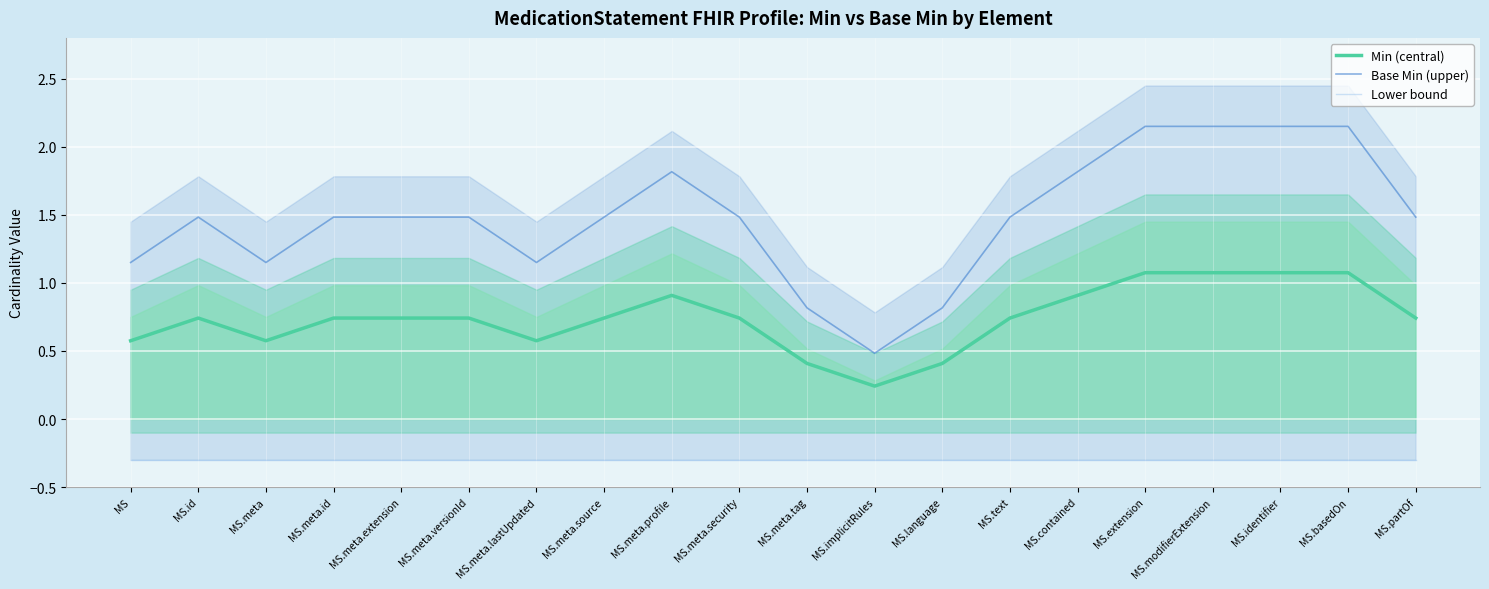

What is the label of the 13th point from the left?

MS.language